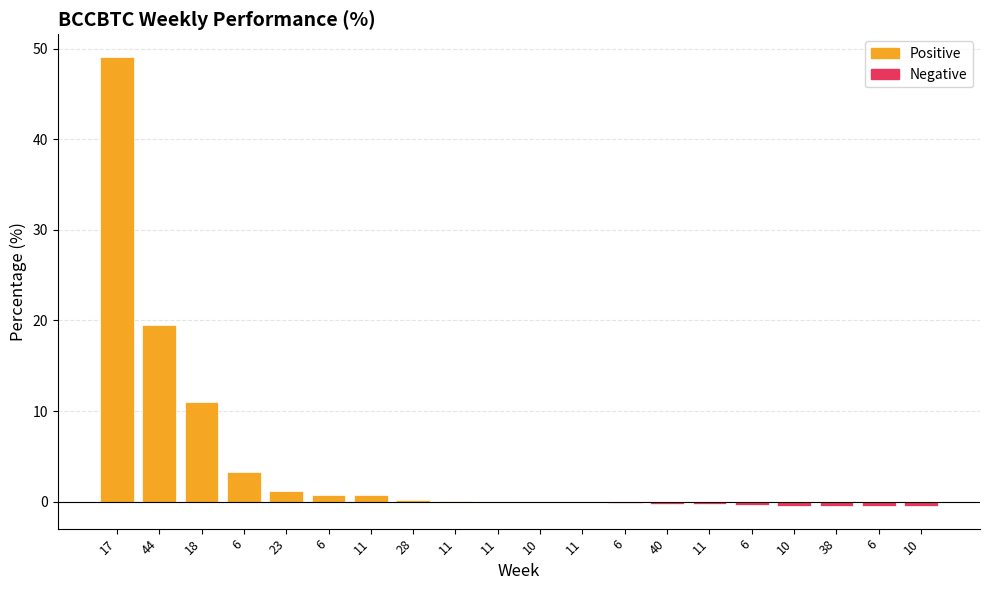

Count the number of categories in the chart.

20